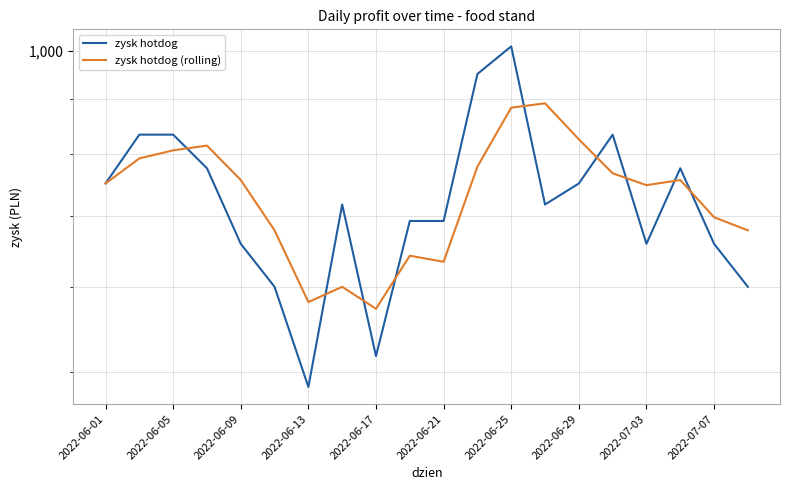

What are all the series names shown in the legend?

zysk hotdog, zysk hotdog (rolling)